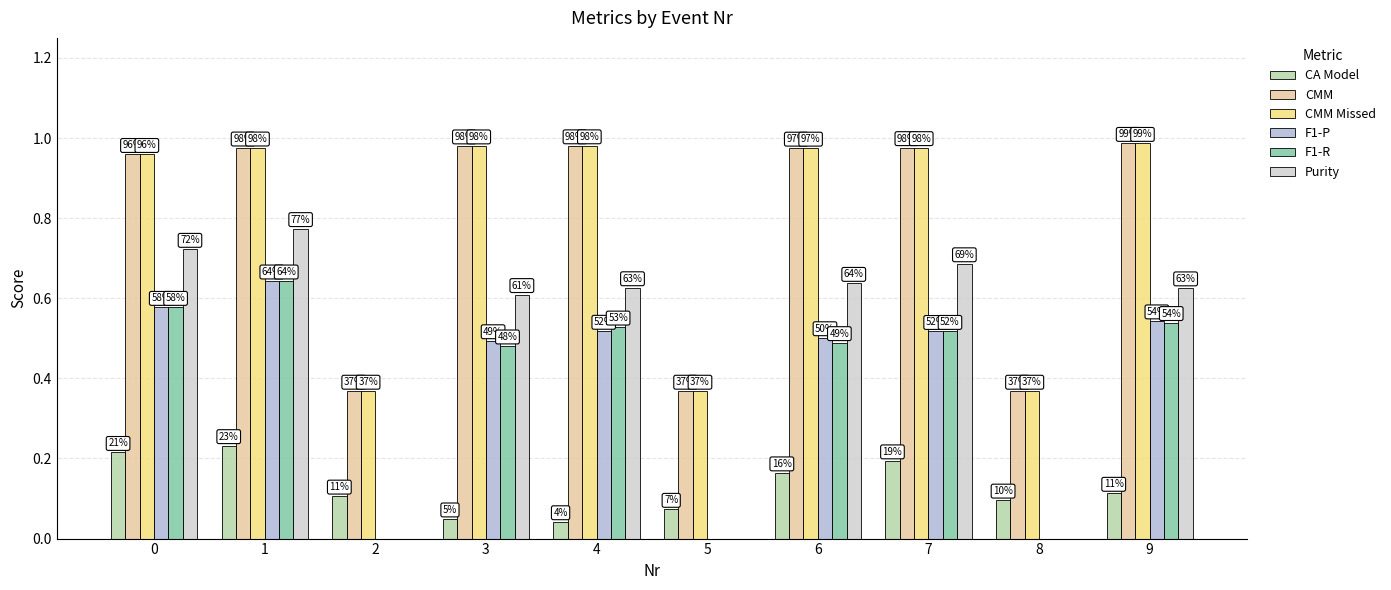

Are the bars grouped side by side (vs. stacked)?

Yes